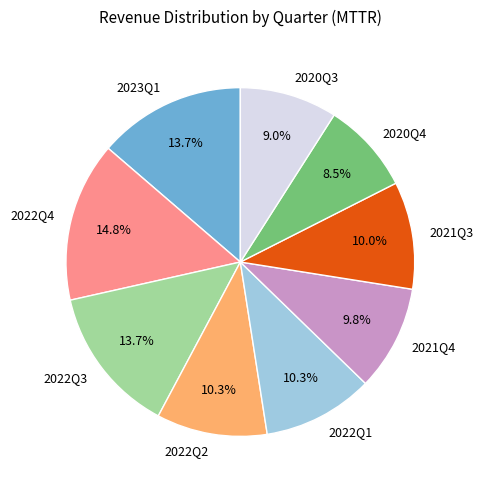

What portion of the pie excludes 2022Q4?

85.2%